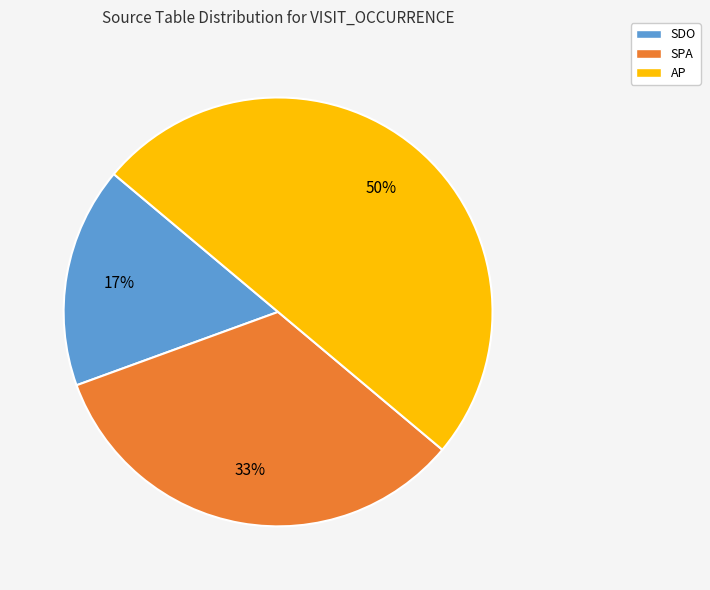

True or false: SPA accounts for 33% of the total.

True